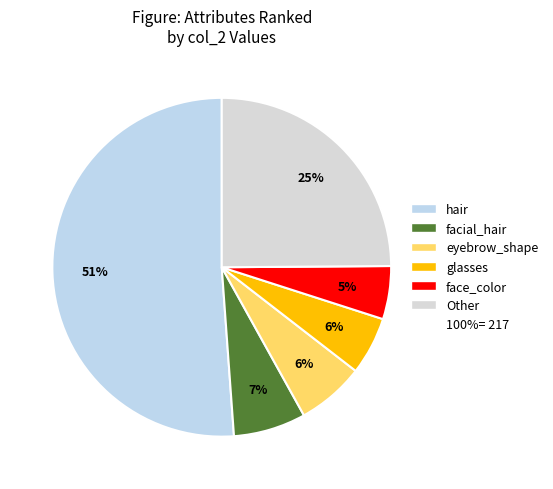

To the nearest percent, what is the average slice percentage?

17%